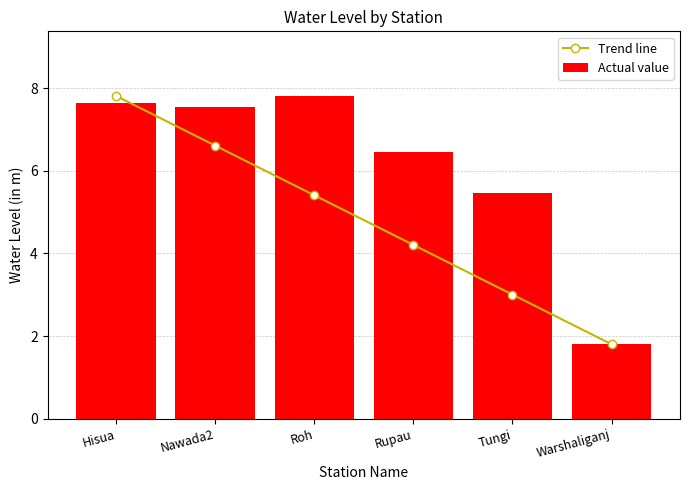

List the labels in order of Trend line value, smallest first.

Warshaliganj, Tungi, Rupau, Roh, Nawada2, Hisua